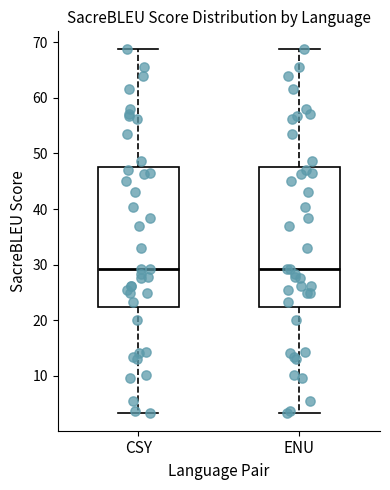

Reading left to right, read every box against the y-axis: the position of its median line, the range the box covers, and the ends of its whiskers. The values are not printed on the chart, so give them approximately, as read against the axis.

CSY: median 29, box 22 to 48, whiskers 3 to 69
ENU: median 29, box 22 to 48, whiskers 3 to 69